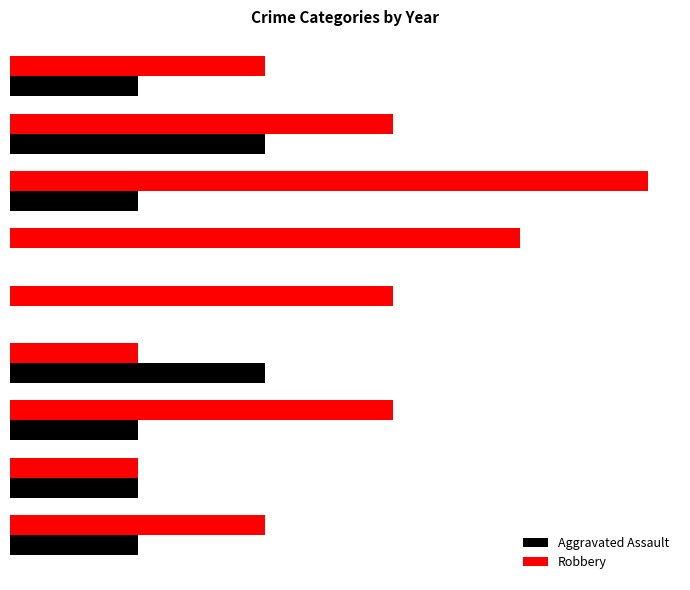

What are all the series names shown in the legend?

Aggravated Assault, Robbery